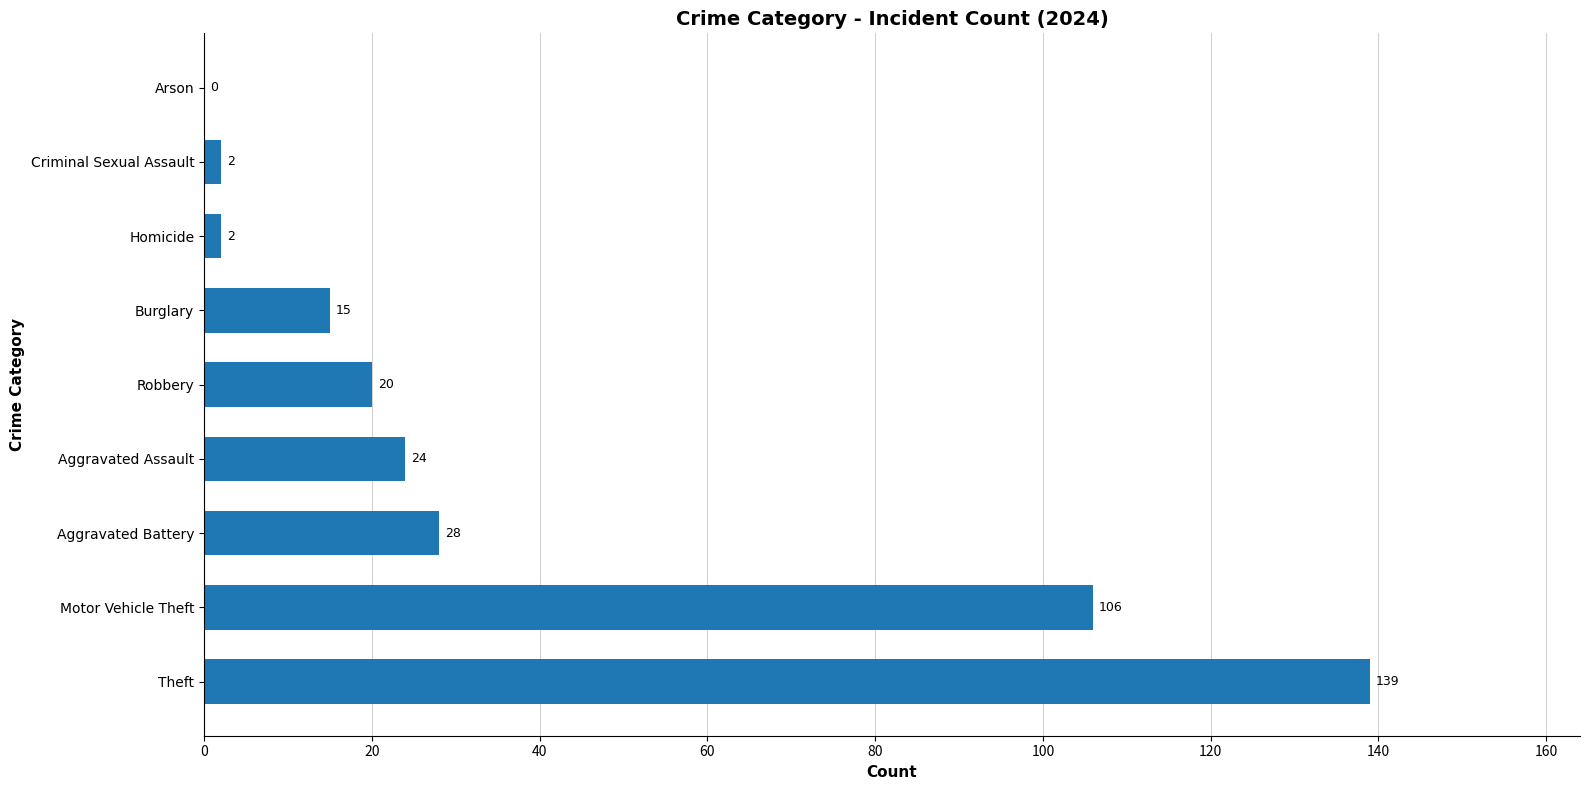

Approximately how many times larger is the value at Robbery compared to Criminal Sexual Assault?

10.0